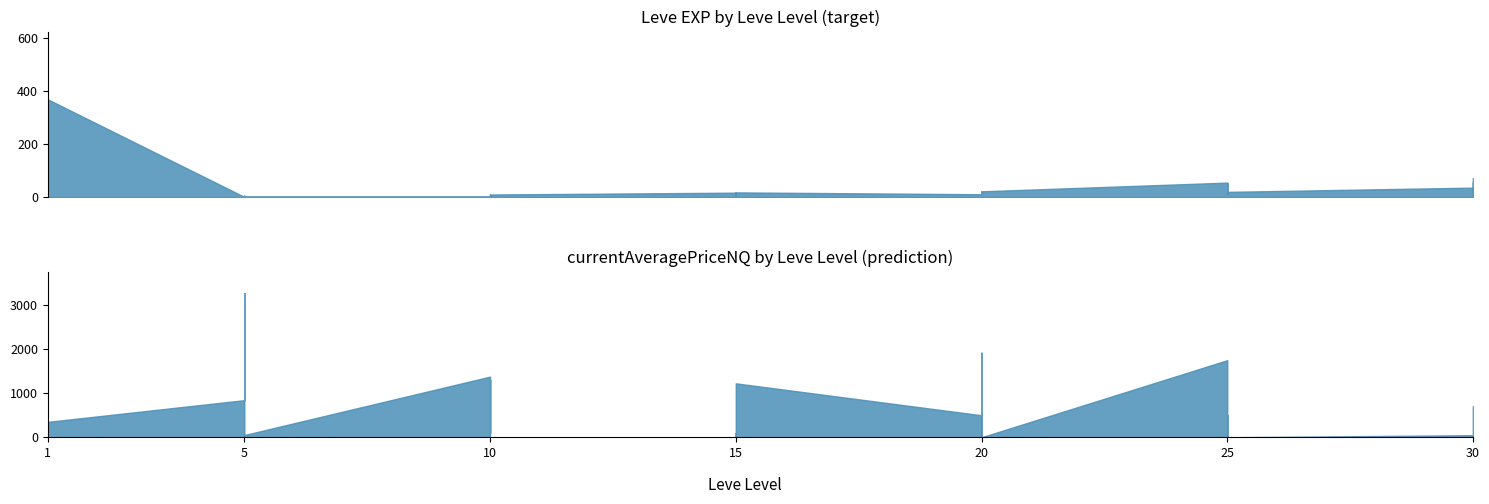

How many interior local peaks does the currentAveragePriceNQ series have?

13